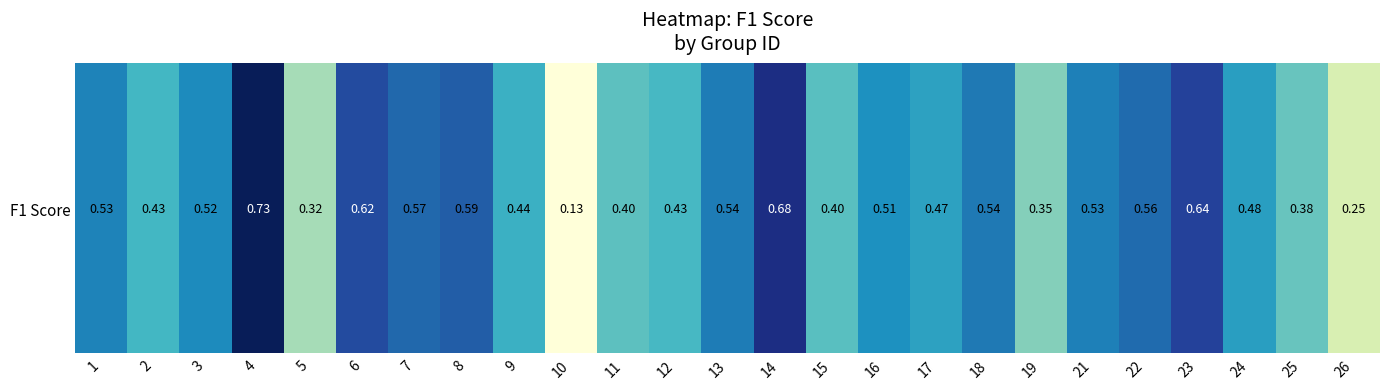

True or false: the data shows 0.6 at 7.

True